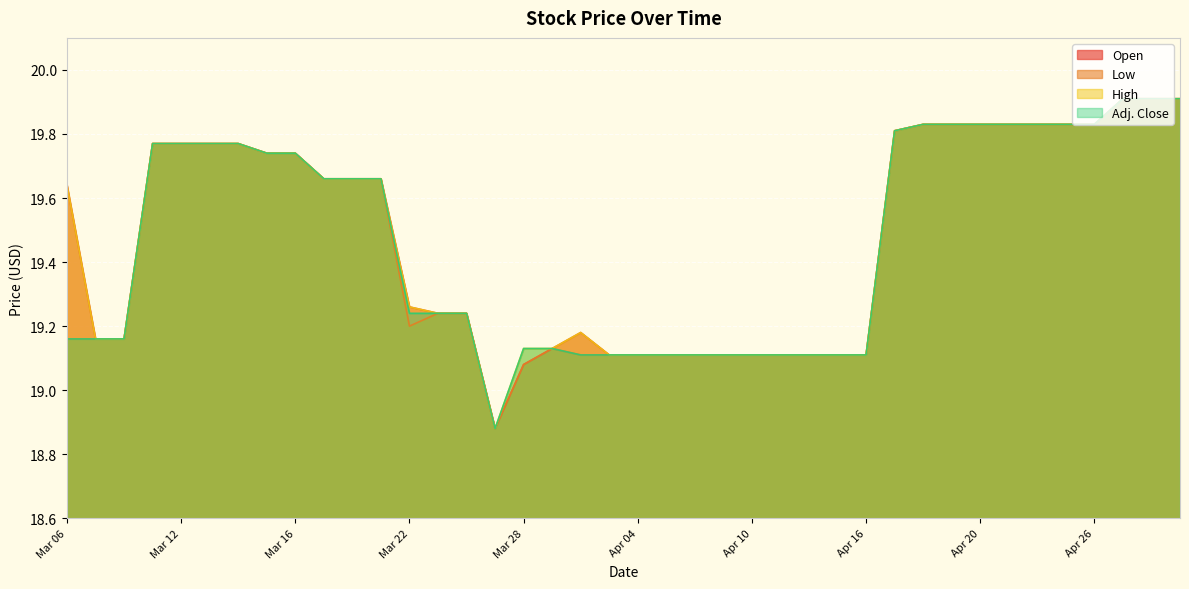

What is the label of the 7th point from the left?

Mar 14